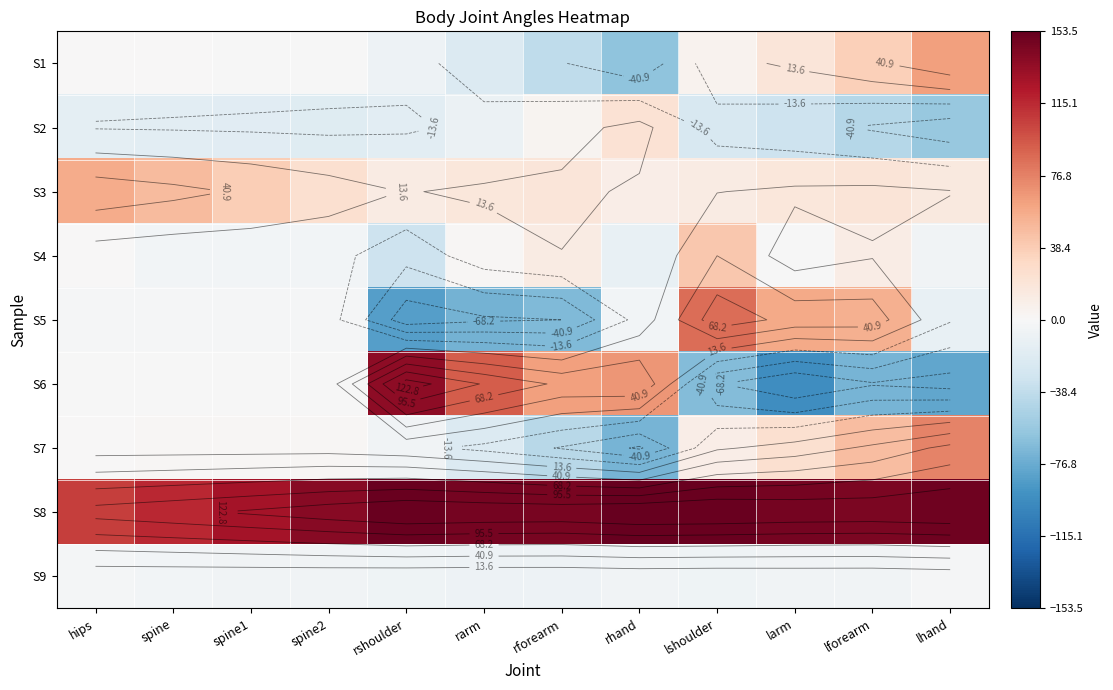

What is the difference between the maximum and second lowest values in the S5 series?

158.1